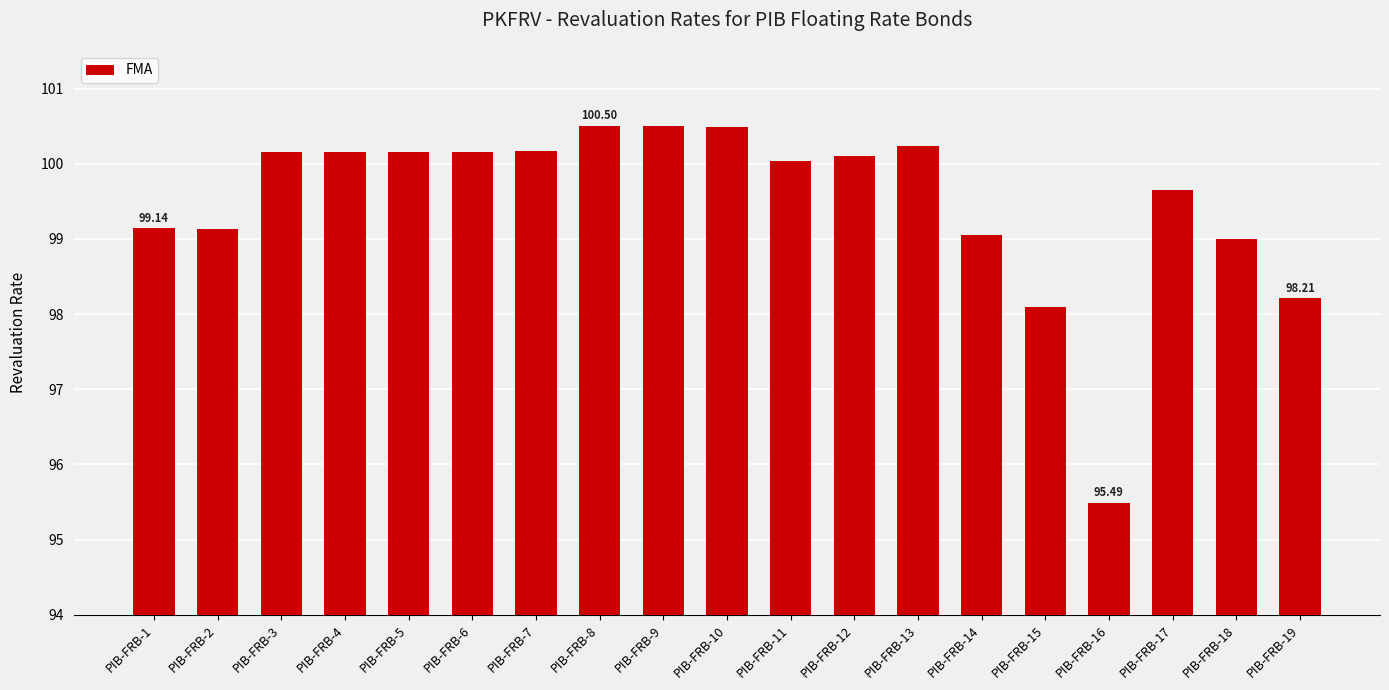

Which has a higher value, PIB-FRB-13 or PIB-FRB-2?

PIB-FRB-13